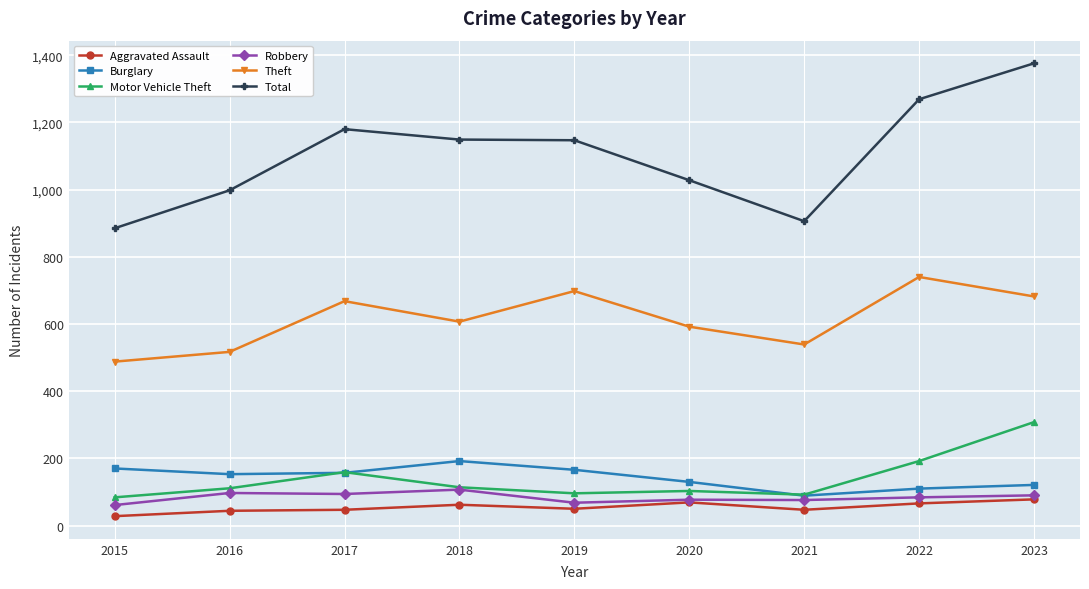

What is the value of the Aggravated Assault point at the 9th from the left?

78